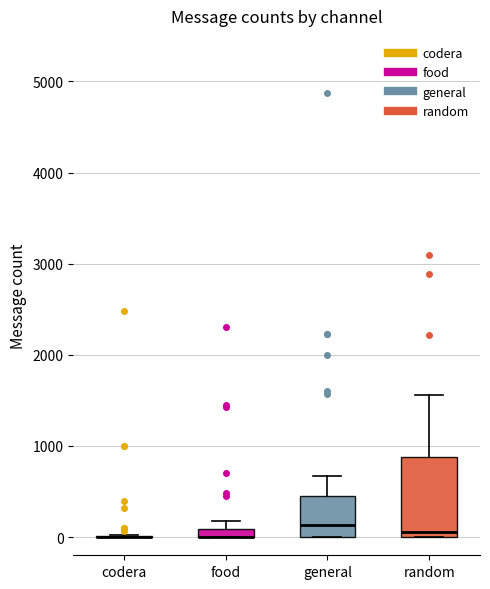

Which box is the tallest, from its lower edge to its upper edge?

random